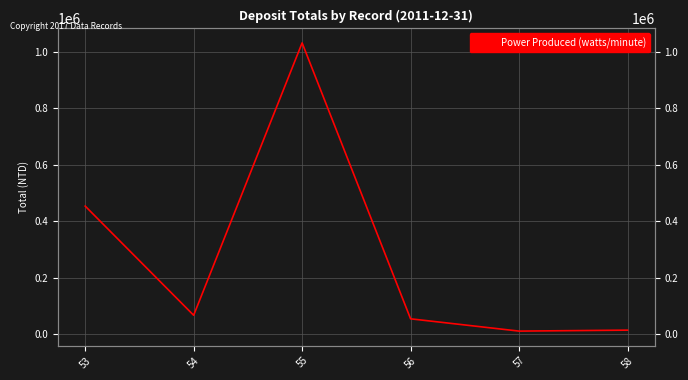

What is the greatest value displayed?

1030471